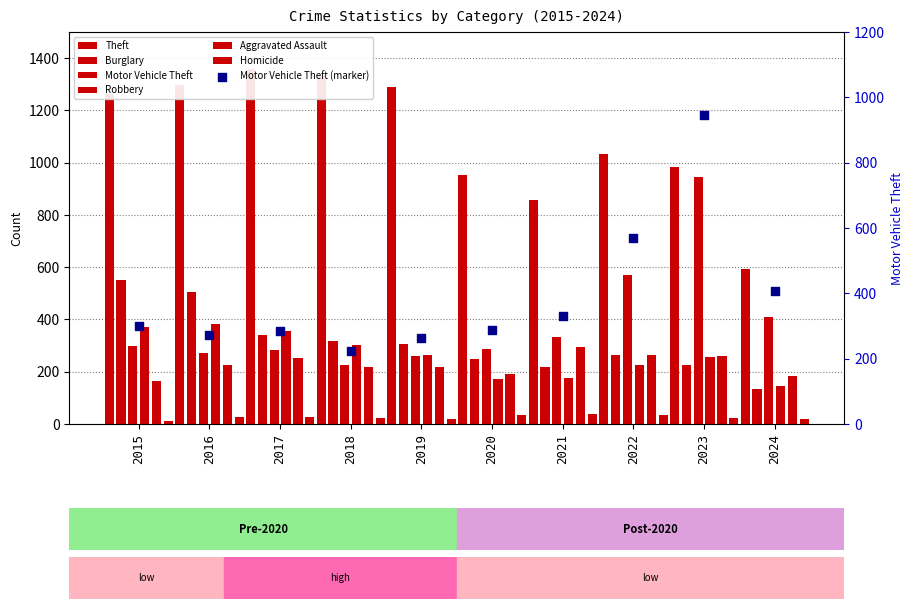

What is the total value across all series at 2022?

2390